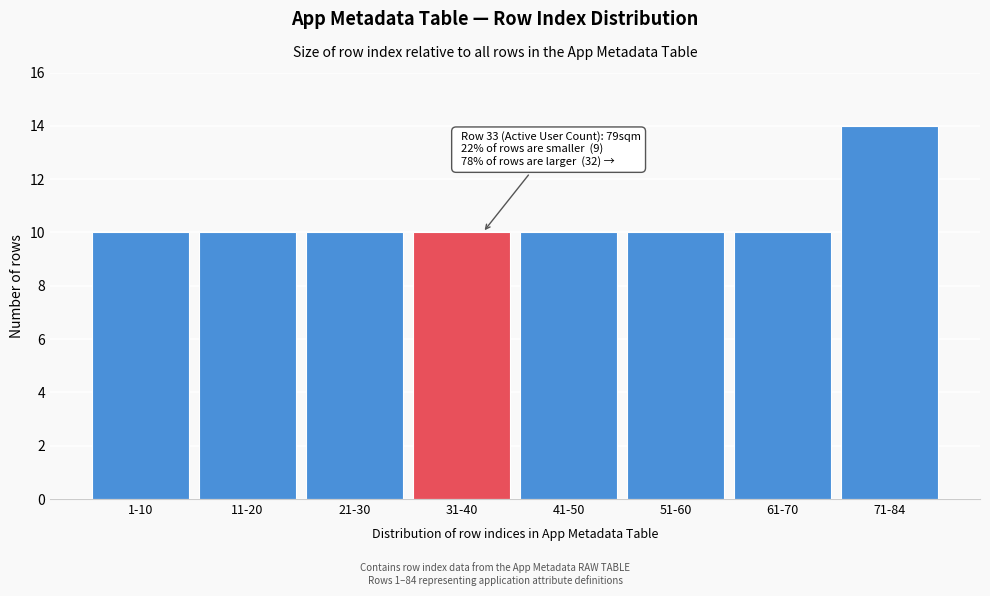

Reading left to right, list all the values displayed in this chart.

10	10	10	10	10	10	10	14